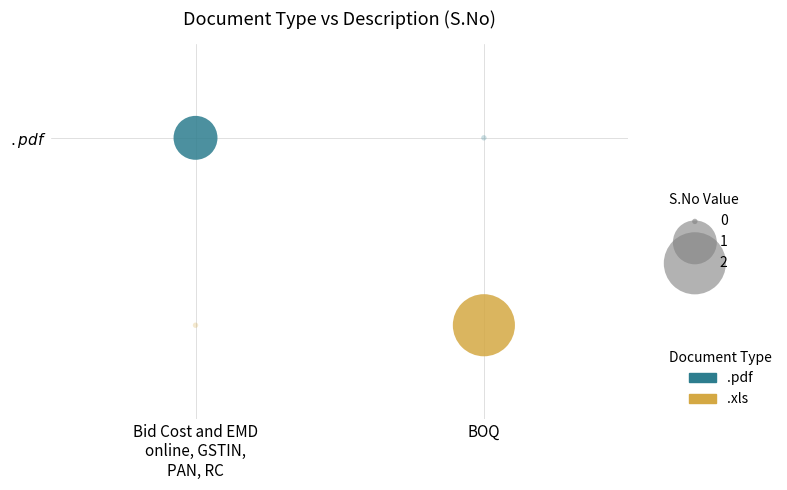

List the series in order of their peak value, lowest first.

.pdf, .xls